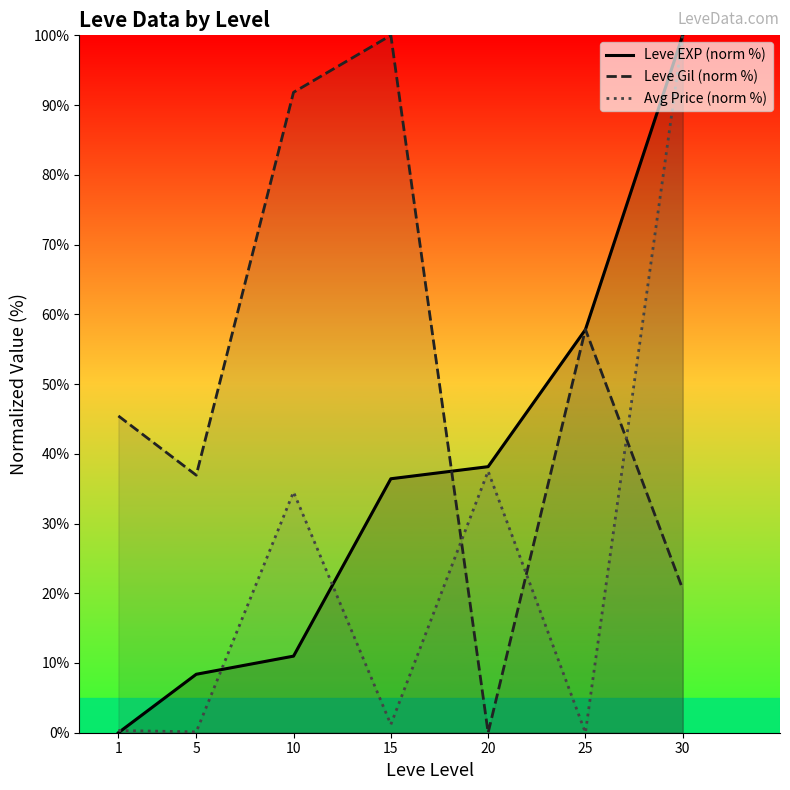

At which label is Avg Price (norm %) closest to 50?

20